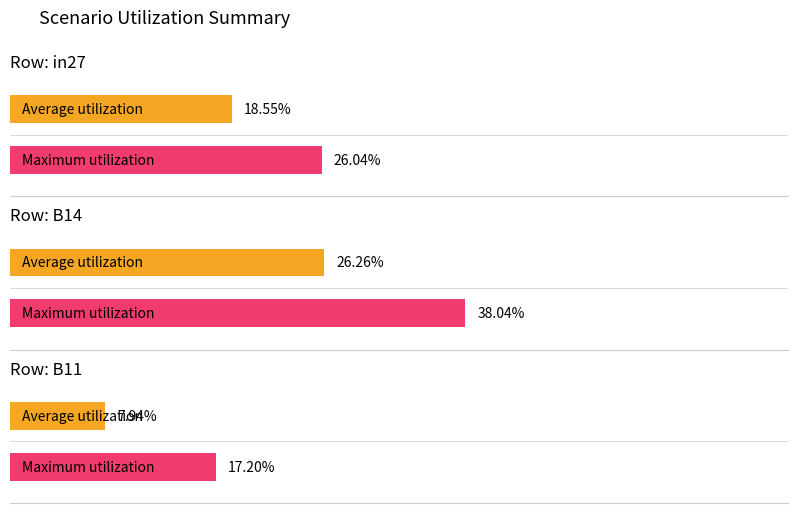

What is the label of the 1st bar from the left?

in27